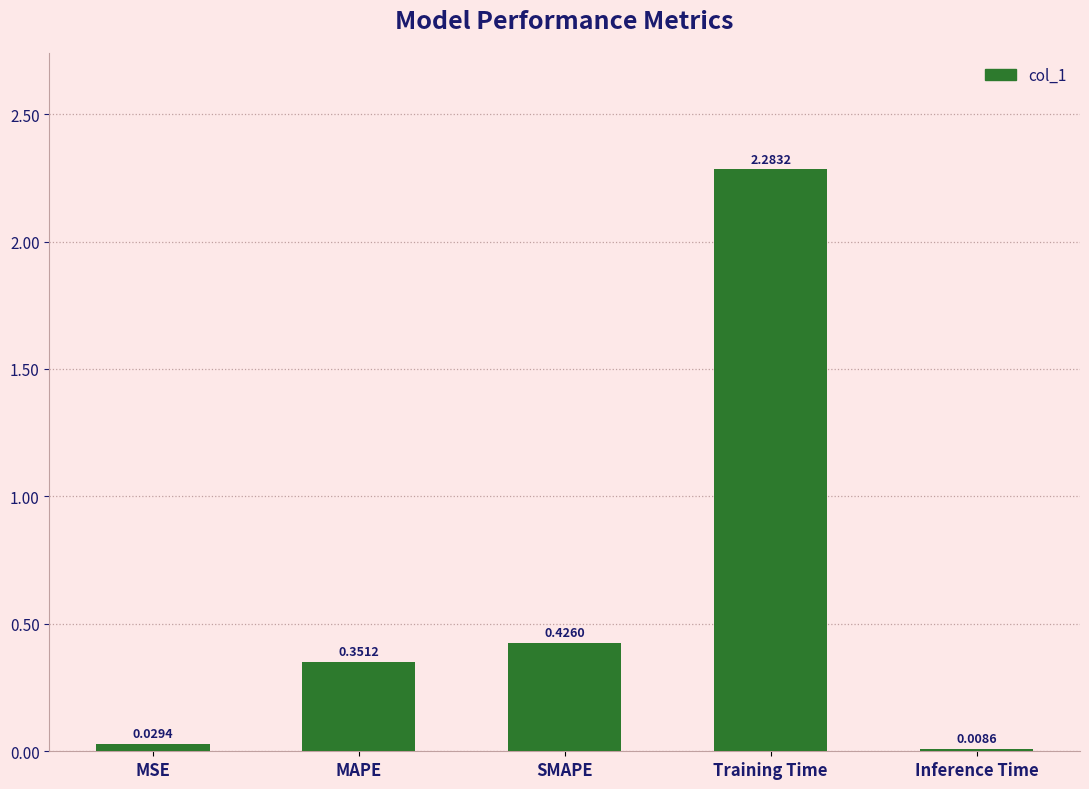

At which label is the value closest to 1?

SMAPE